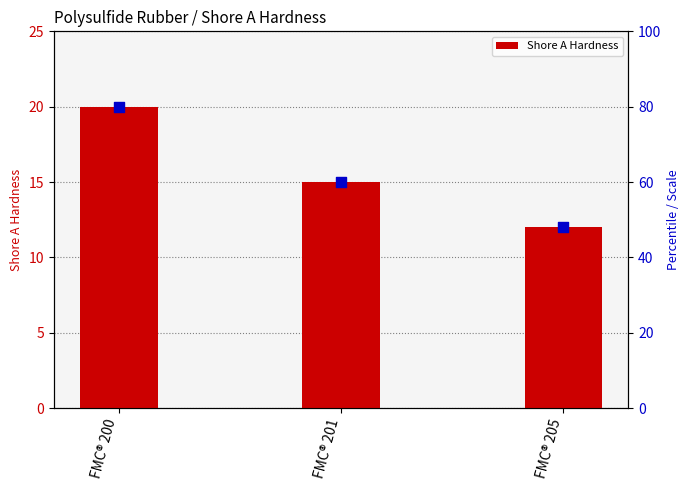

What is the change in value from FMC® 200 to FMC® 205?

-8